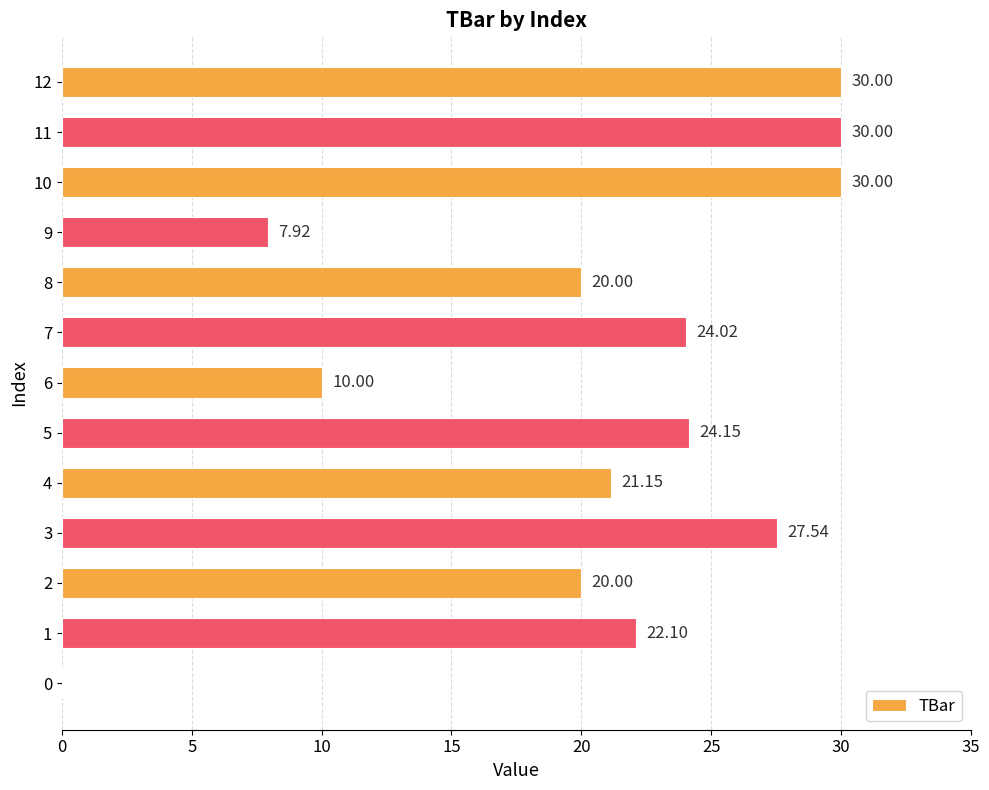

Which has a higher value, 7 or 8?

7